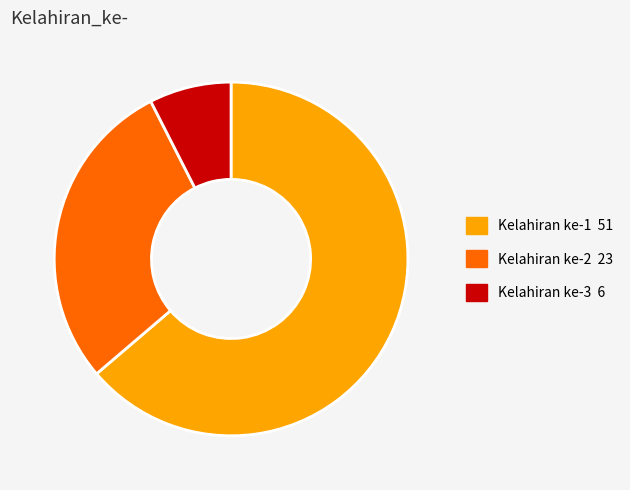

Is there any slice that represents more than half of the pie?

Yes